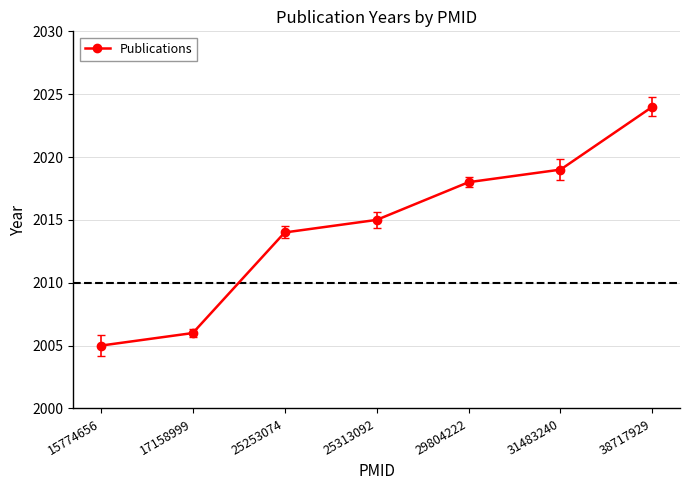

Where does the data first go above 2015?

29804222